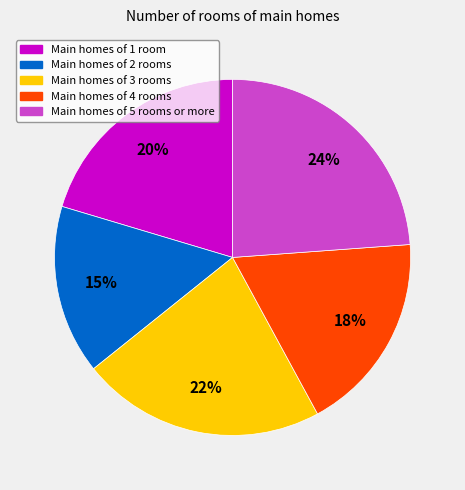

Do Main homes of 1 room and Main homes of 3 rooms together represent more than half of the pie?

No